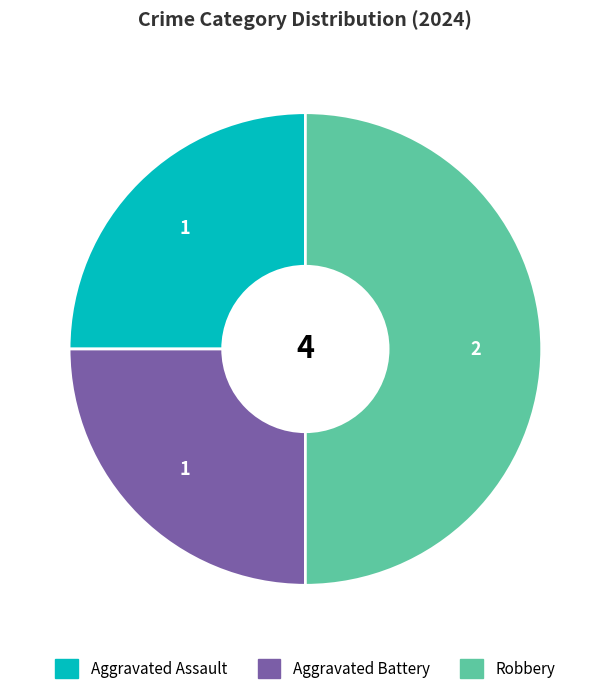

What is the ratio of the value at Aggravated Assault to the value at Robbery?

0.5